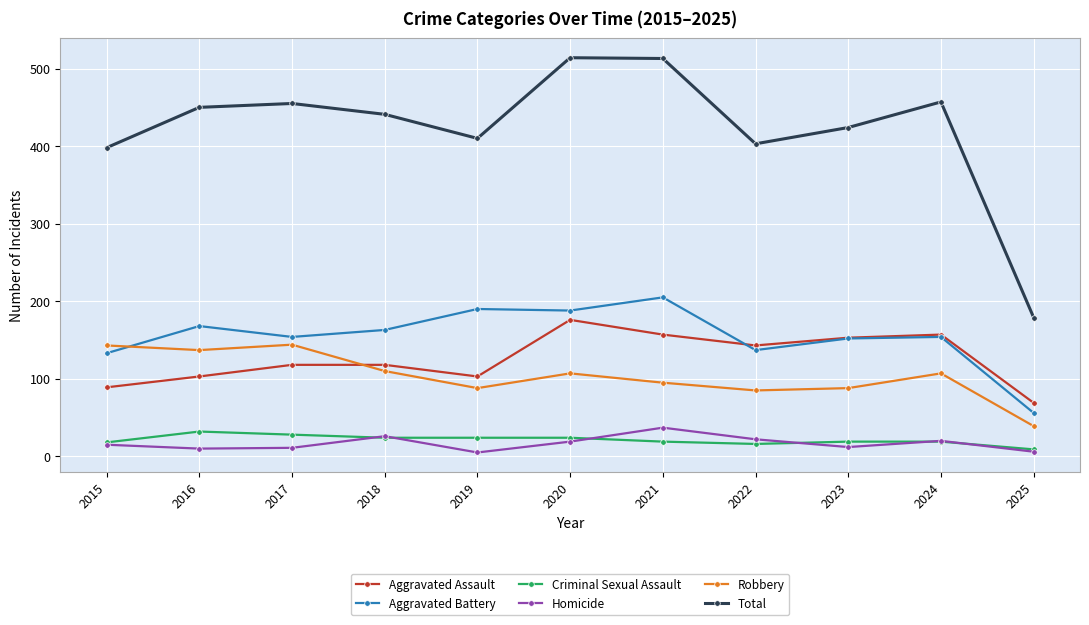

What are all the series names shown in the legend?

Aggravated Assault, Aggravated Battery, Criminal Sexual Assault, Homicide, Robbery, Total